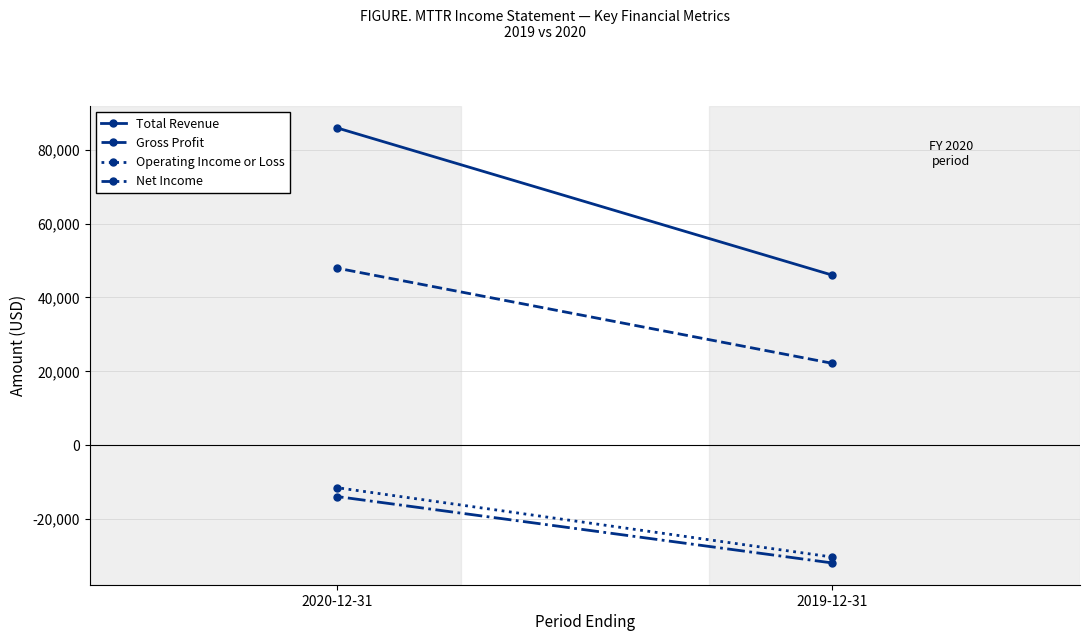

The value of Gross Profit at 2020-12-31 is 18429. True or false?

False